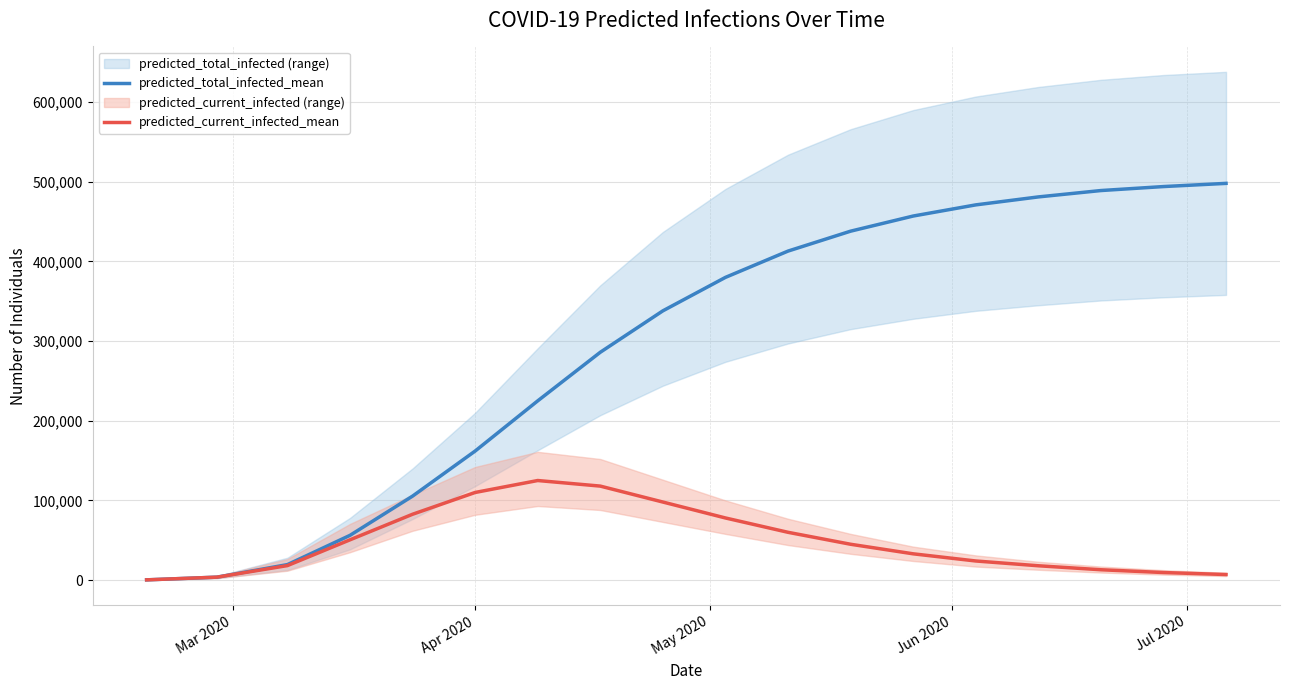

Reading left to right, transcribe all the data shown in this chart.

predicted_total_infected_mean: 309	3711	19446	56174	105423	162000	225000	286000	338000	380000	413000	438000	457000	471000	481000	489000	494000	498000
predicted_current_infected_mean: 309	3711	18210	50561	82659	110000	125000	118000	98000	78000	60000	45000	33000	24000	18000	13000	9500	7000